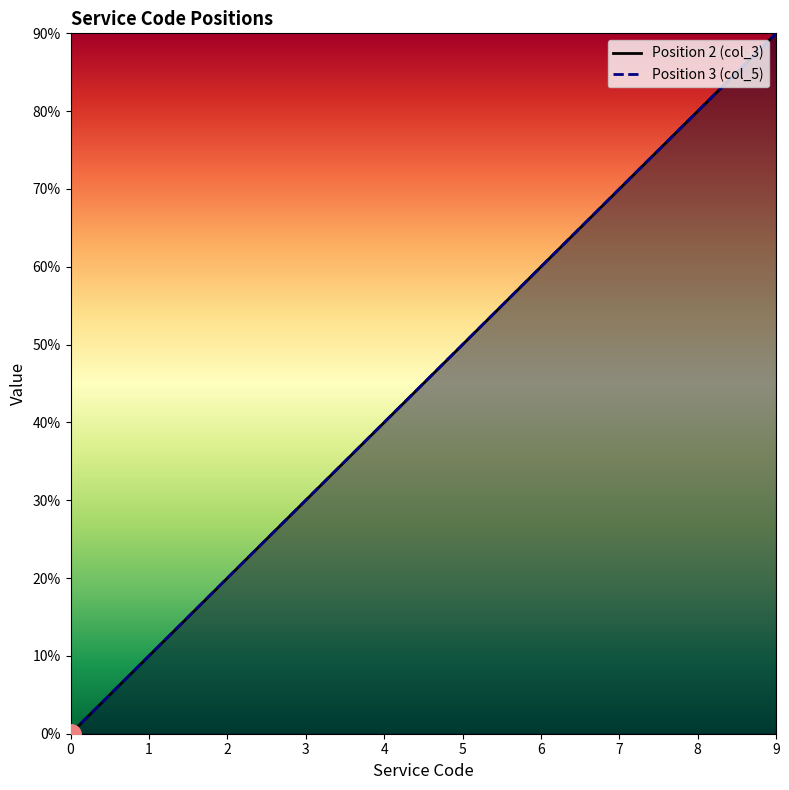

Count the number of data series in this chart.

2